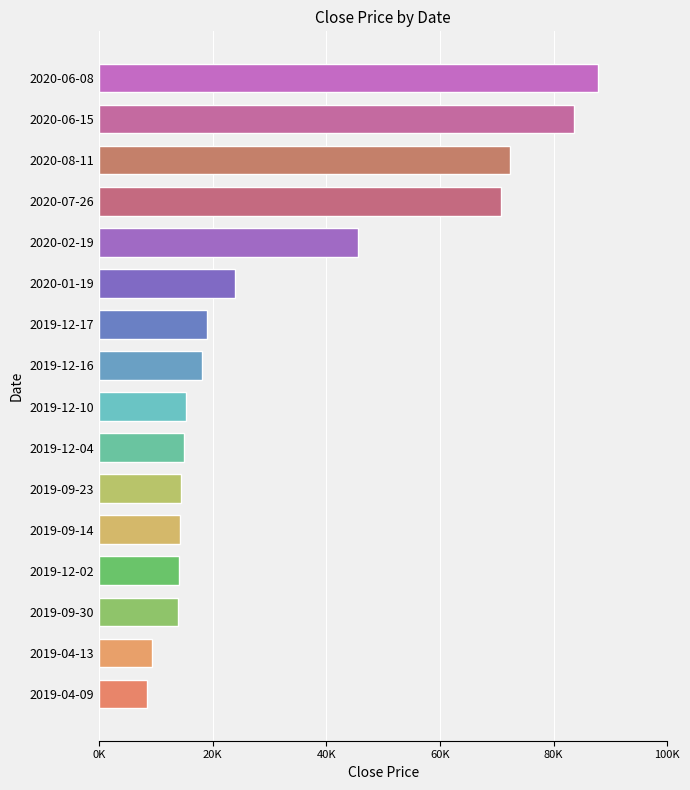

Does the chart contain any negative values?

No